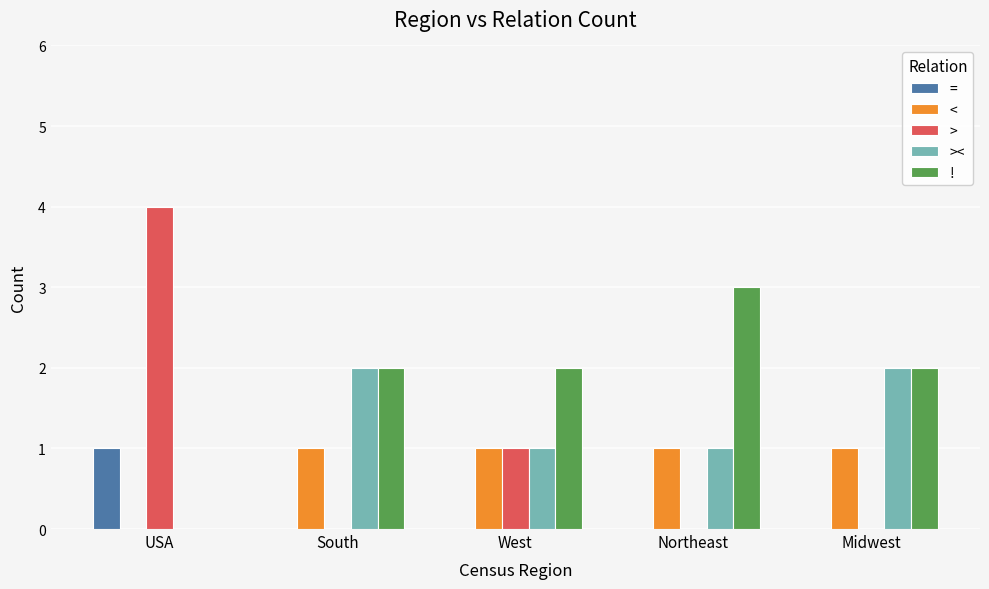

Reading left to right, extract all data points from this chart.

=: 1	0	0	0	0
<: 0	1	1	1	1
>: 4	0	1	0	0
><: 0	2	1	1	2
!: 0	2	2	3	2